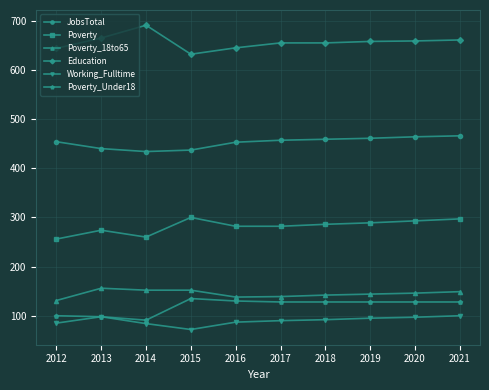

How many series are shown in this chart?

6